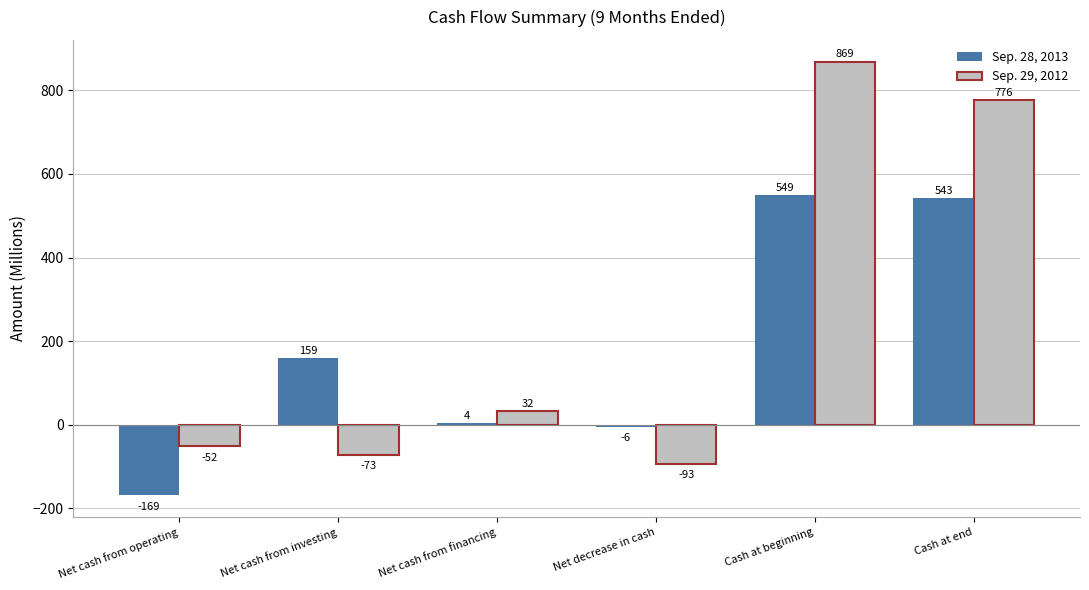

Which category has the lowest value in the Sep. 29, 2012 series?

Net decrease in cash